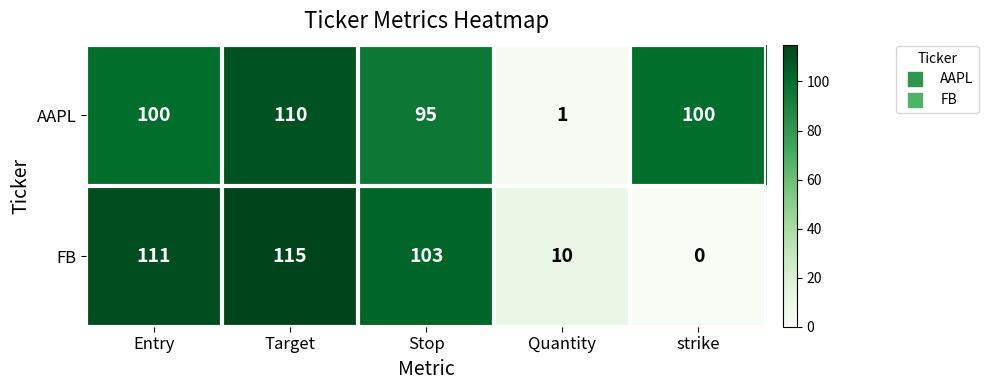

Rank the series at strike from highest to lowest value.

AAPL, FB